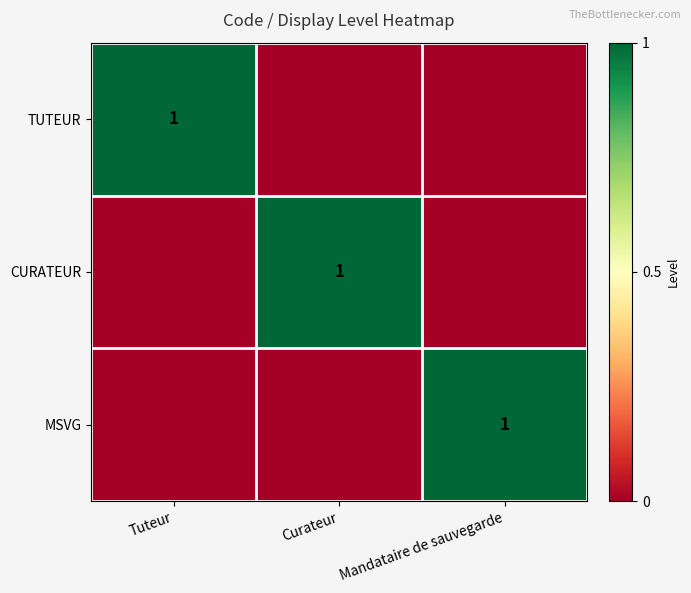

Is it true that CURATEUR equals 2 at Curateur?

False